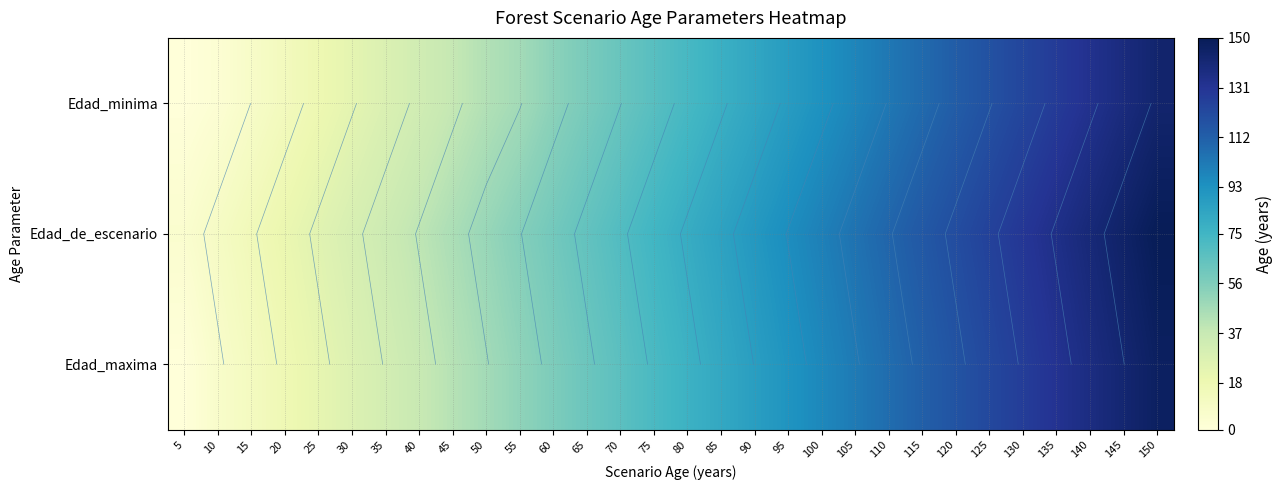

At how many categories does at least one series exceed 12?

28